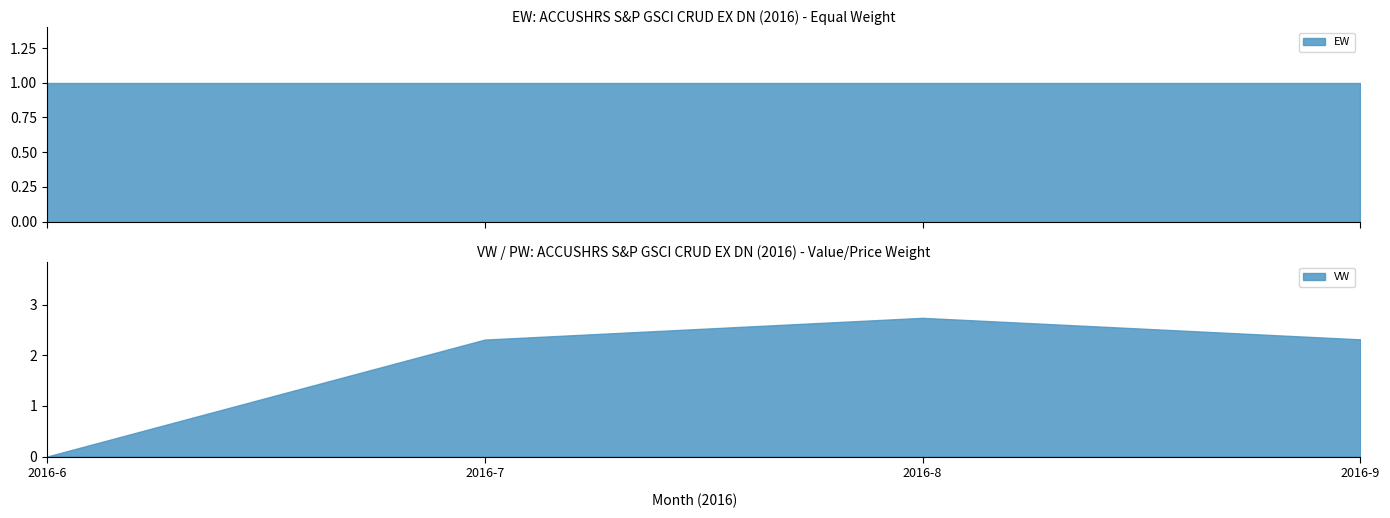

True or false: VW has more than 0 interior local peaks.

True